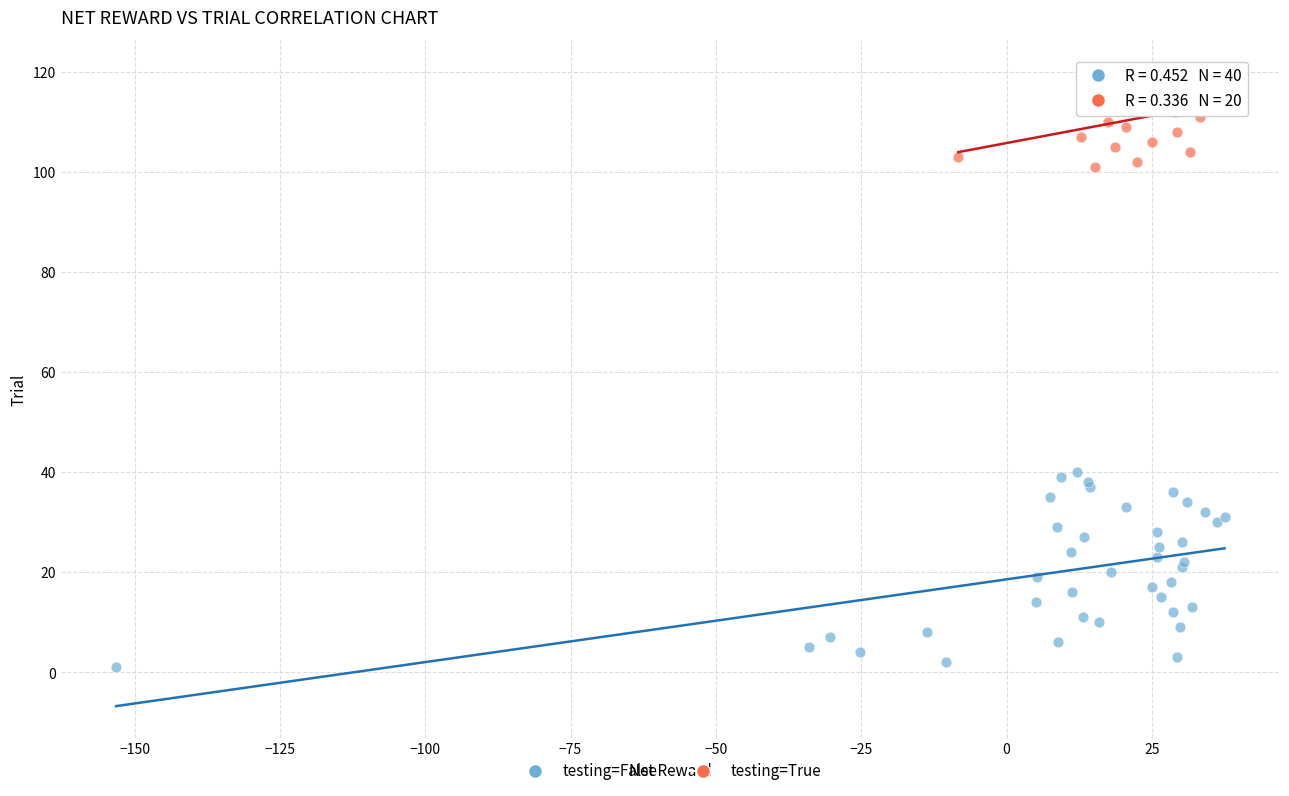

Which series contains the highest Y value?

testing=True